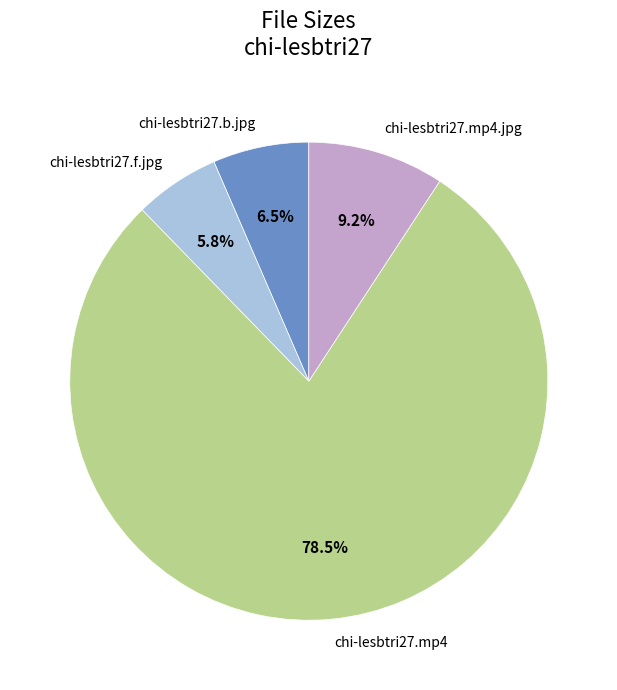

To the nearest percent, what portion does chi-lesbtri27.mp4.jpg represent?

9%